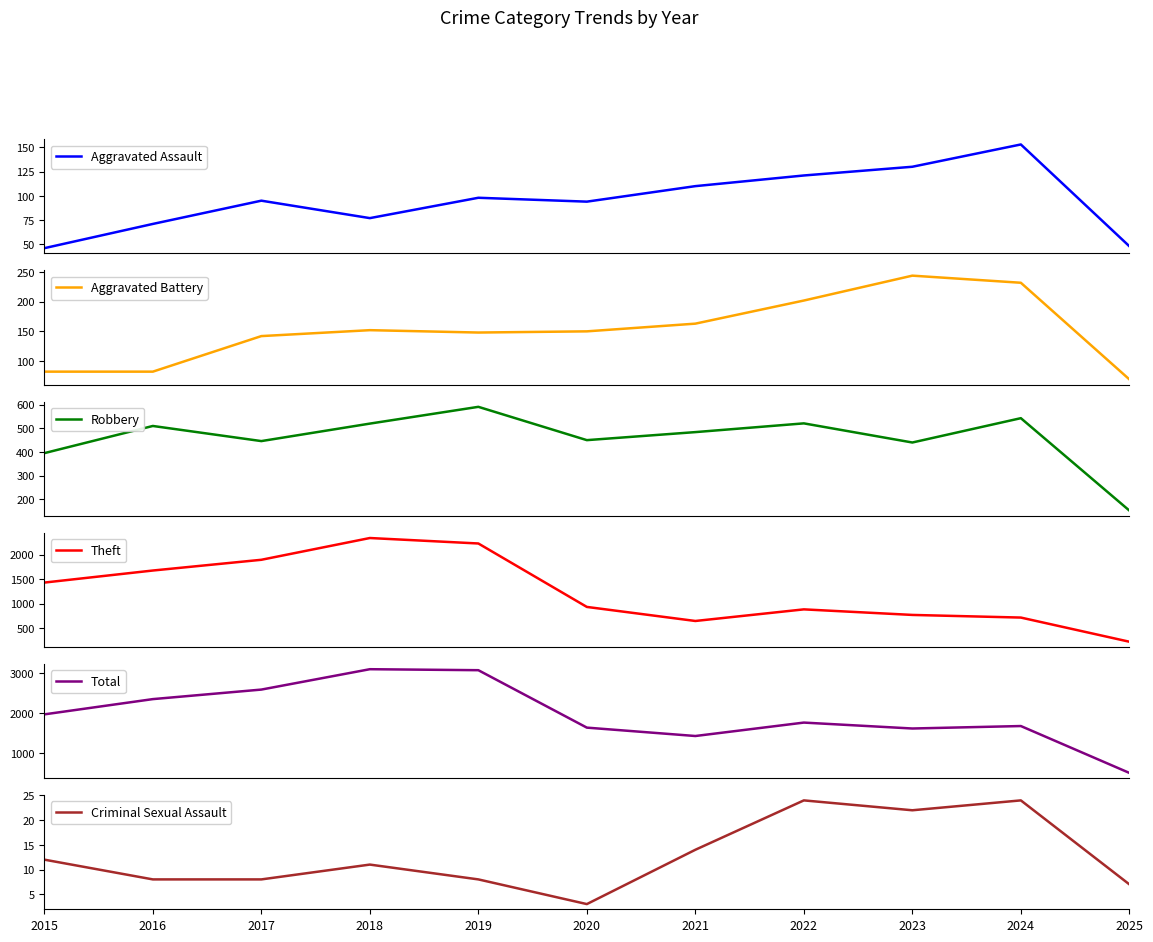

The Aggravated Assault series shows 169 at 2019. True or false?

False